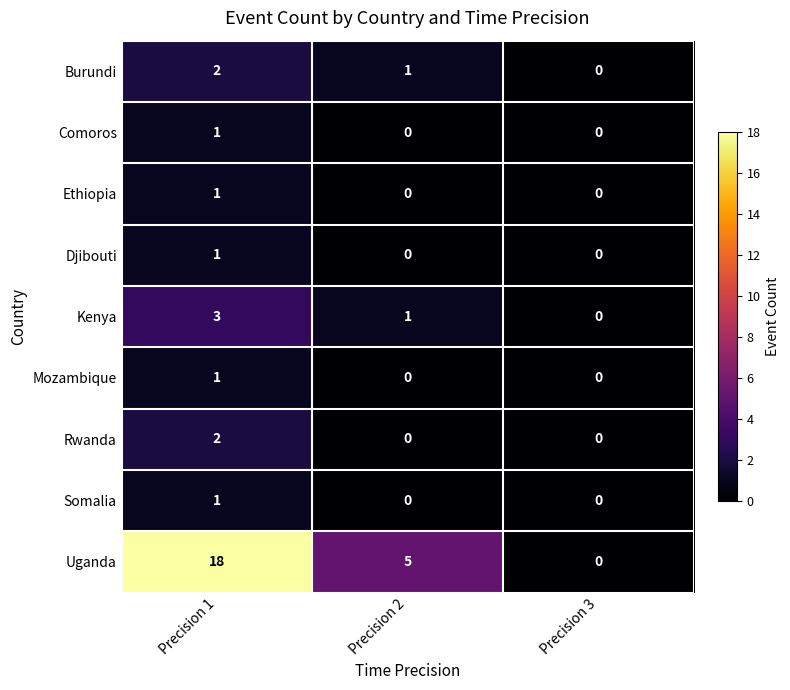

True or false: Kenya has a value of 1 at Precision 2.

True